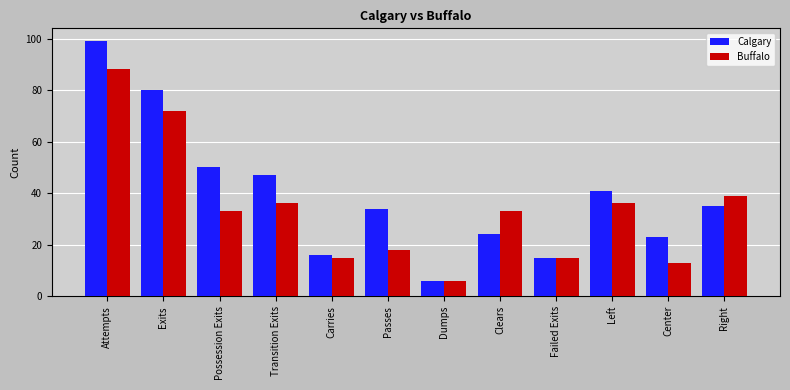

What is the sum of all Buffalo values?

404